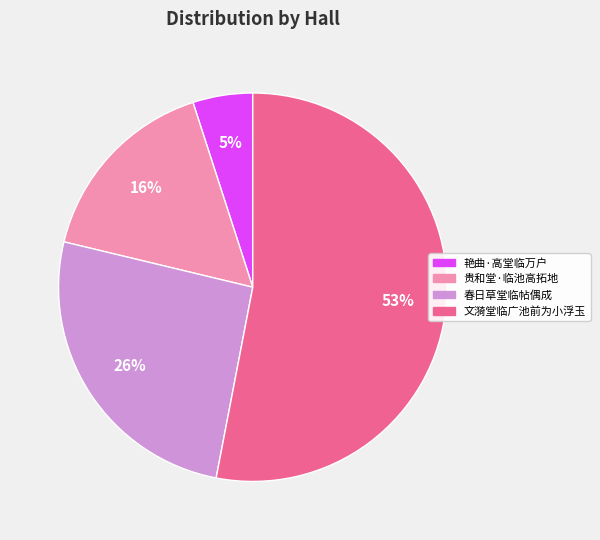

What is the largest slice in the pie chart?

文漪堂临广池前为小浮玉